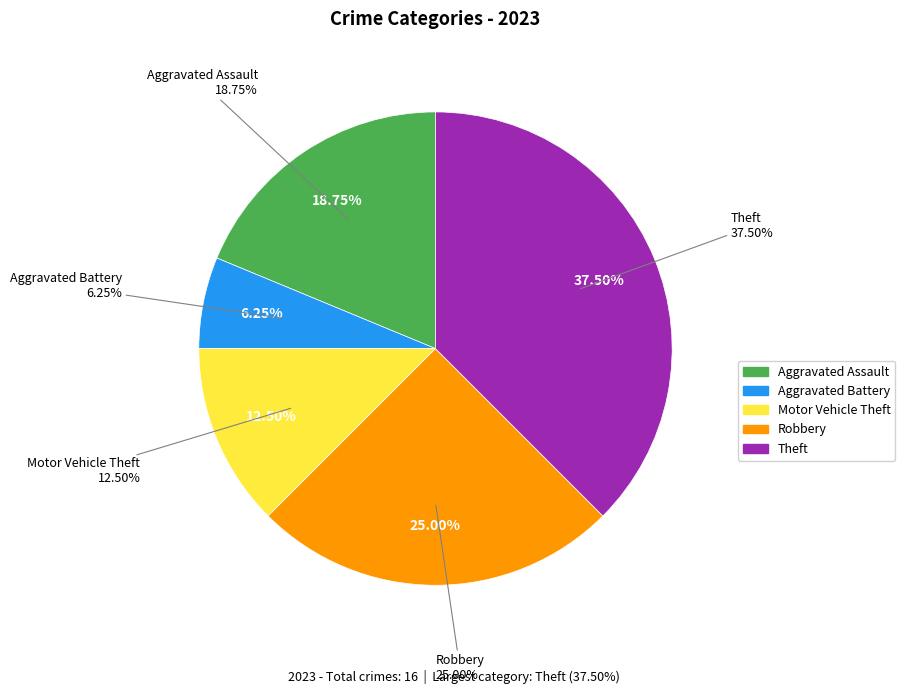

Between Theft and Motor Vehicle Theft, which is larger?

Theft